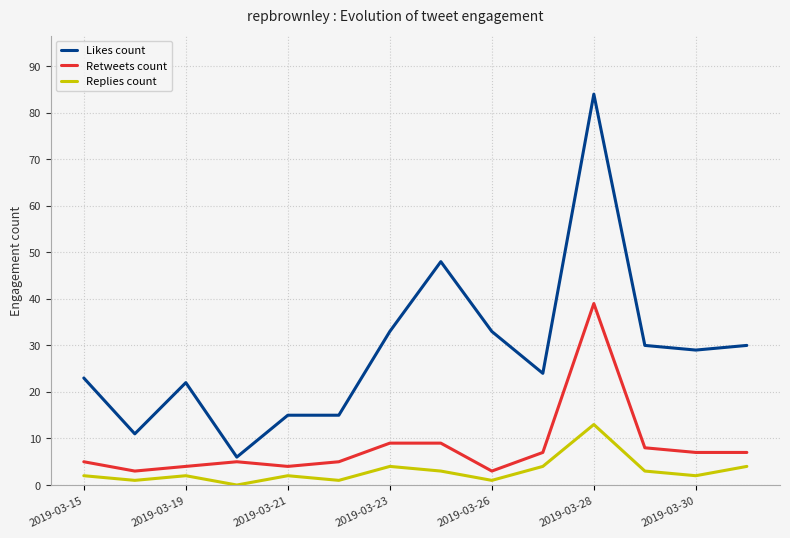

True or false: Replies count and Likes count intersect in this chart.

False